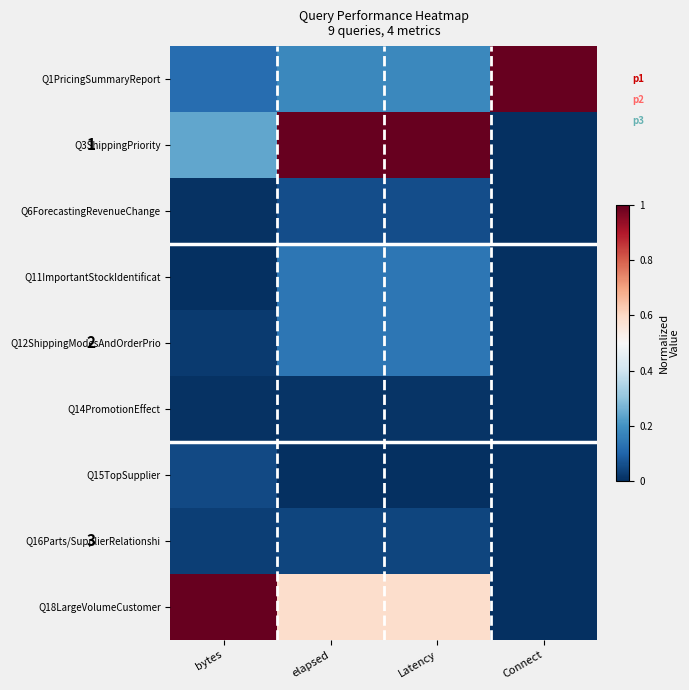

The value of Q3ShippingPriority at elapsed is 1.0. True or false?

True